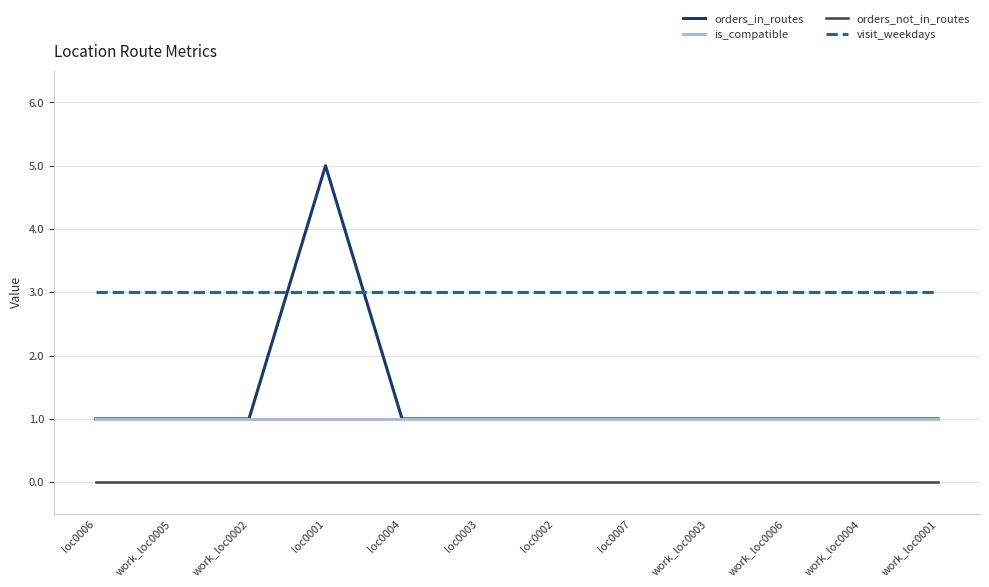

What is the difference between the highest and lowest values at work_loc0002?

3